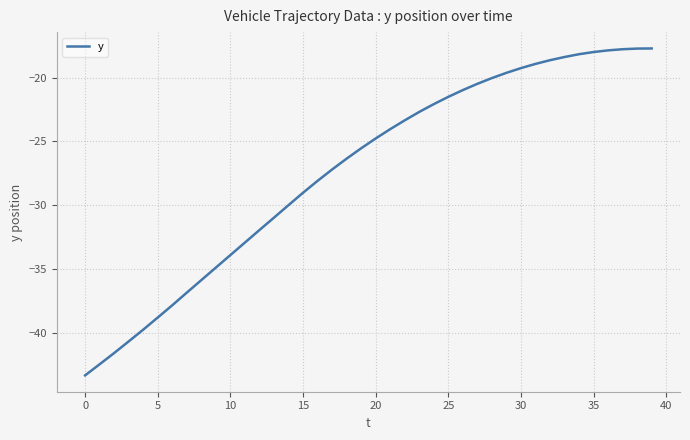

Is this an area chart (filled region under the line)?

No